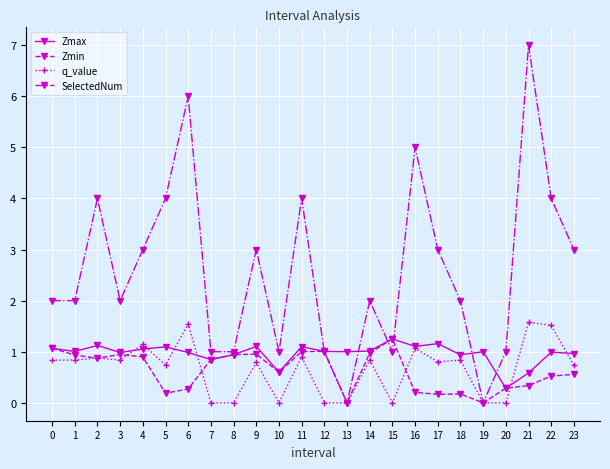

How many data points does each series have?

24